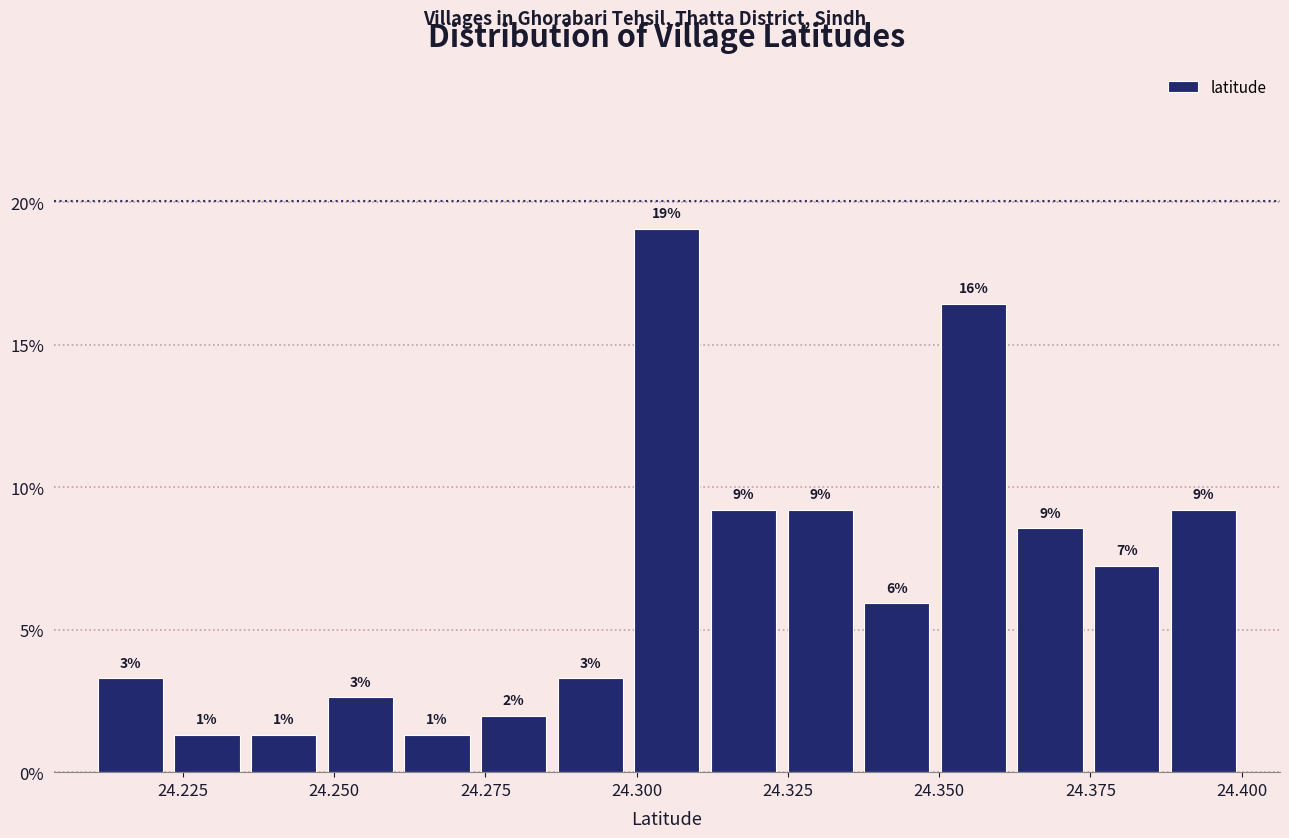

Around what value on the x-axis is the tallest bar? Give the approximate position of its centre, as read against the axis.

24.305